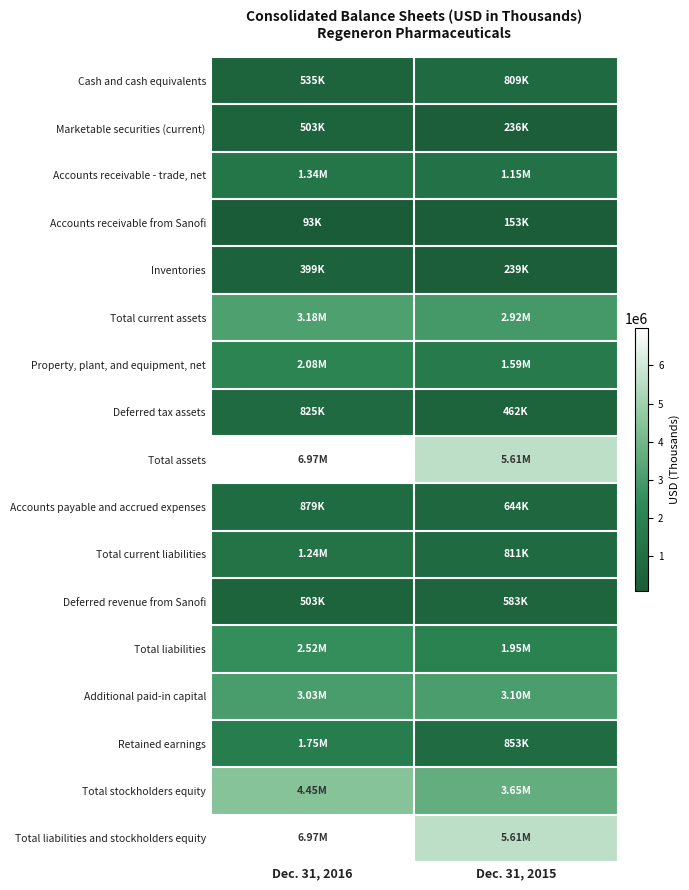

What is the difference between the highest and lowest values at Dec. 31, 2015?

5455980